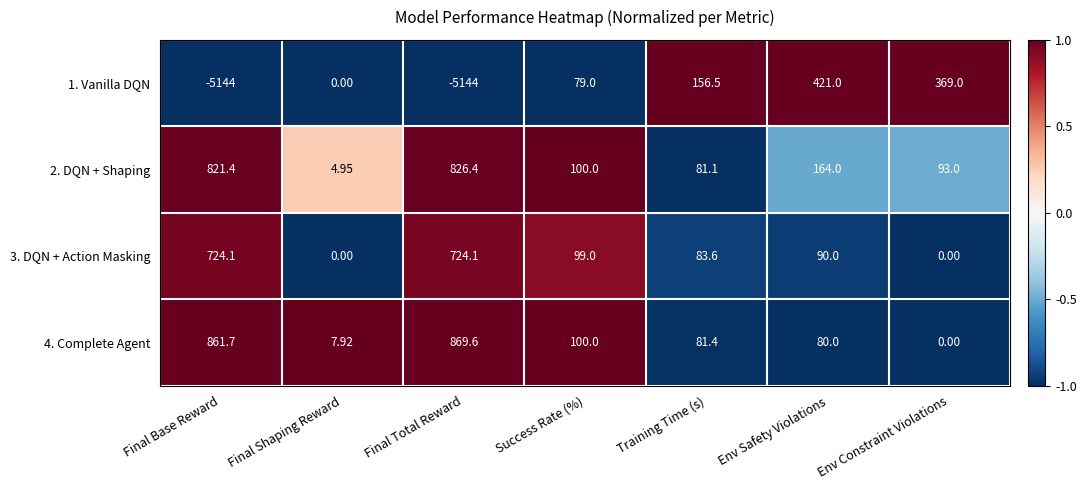

At which category is the sum across all series the highest?

Env Safety Violations